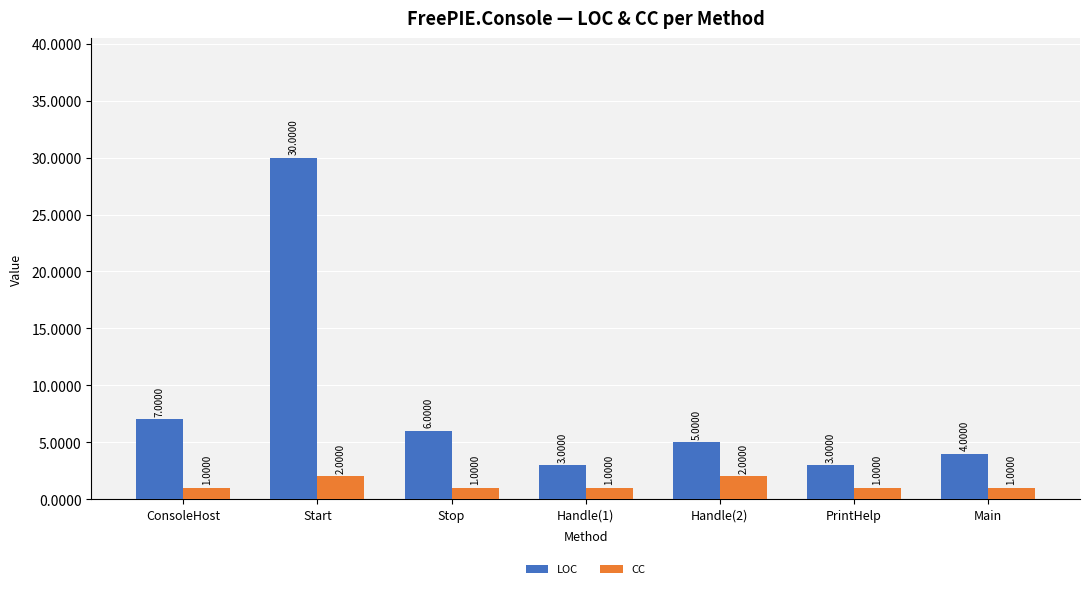

Where is LOC nearest to the value 16?

ConsoleHost